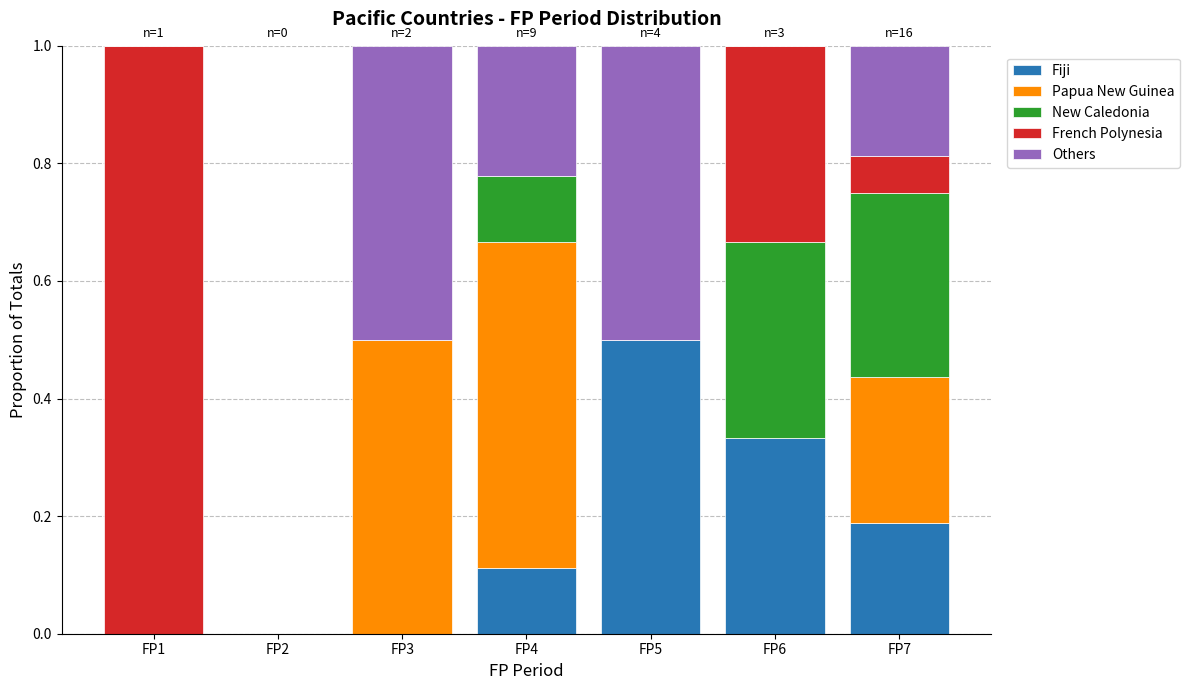

The value of Fiji at FP3 is 0.0. True or false?

True